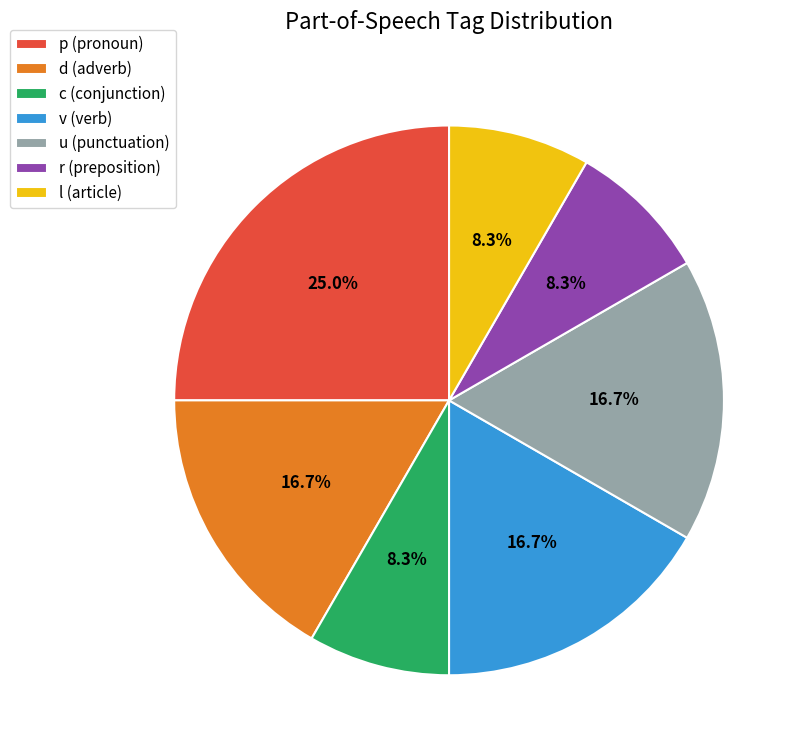

Does d (adverb) account for over 50% of the chart?

No